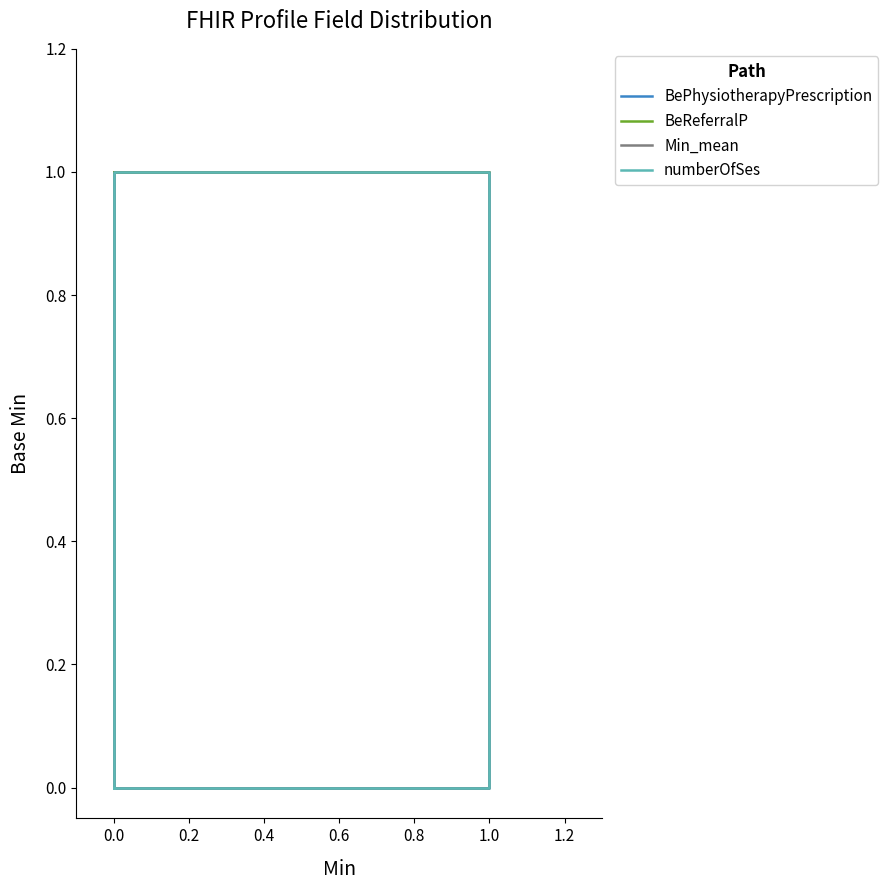

What are all the series names shown in the legend?

BePhysiotherapyPrescription, BeReferralP, Min_mean, numberOfSes